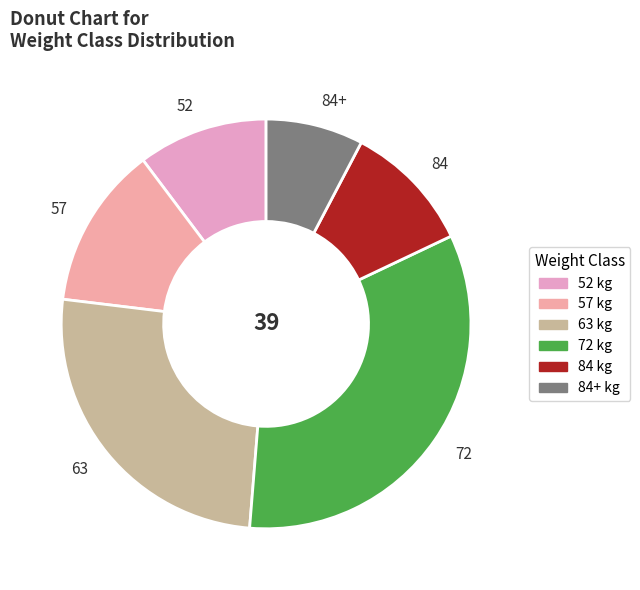

Is the sum of 72 and 57 greater than half?

No